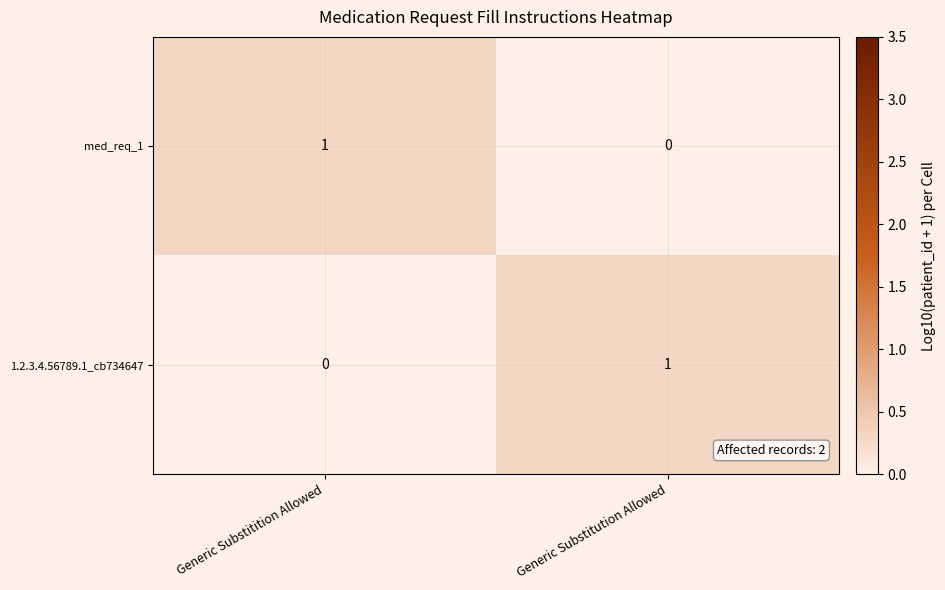

How many distinct data groups are displayed?

2